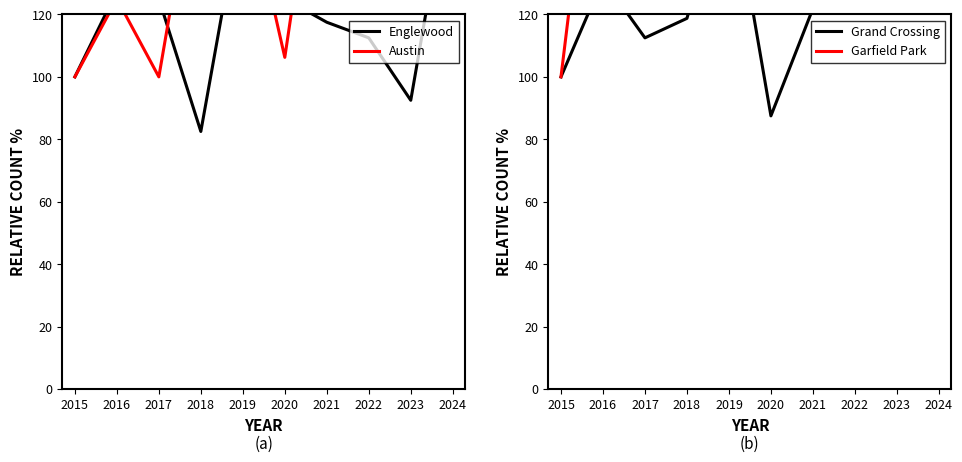

How many data points in Garfield Park are above 263?

5